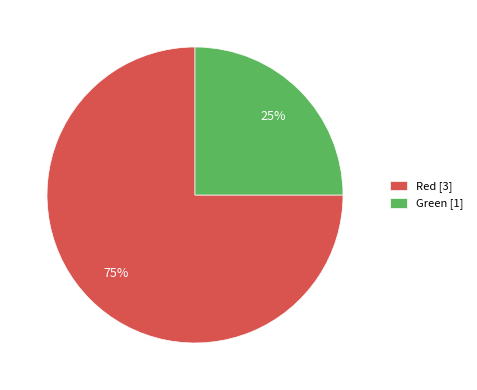

How many segments does this pie chart have?

2